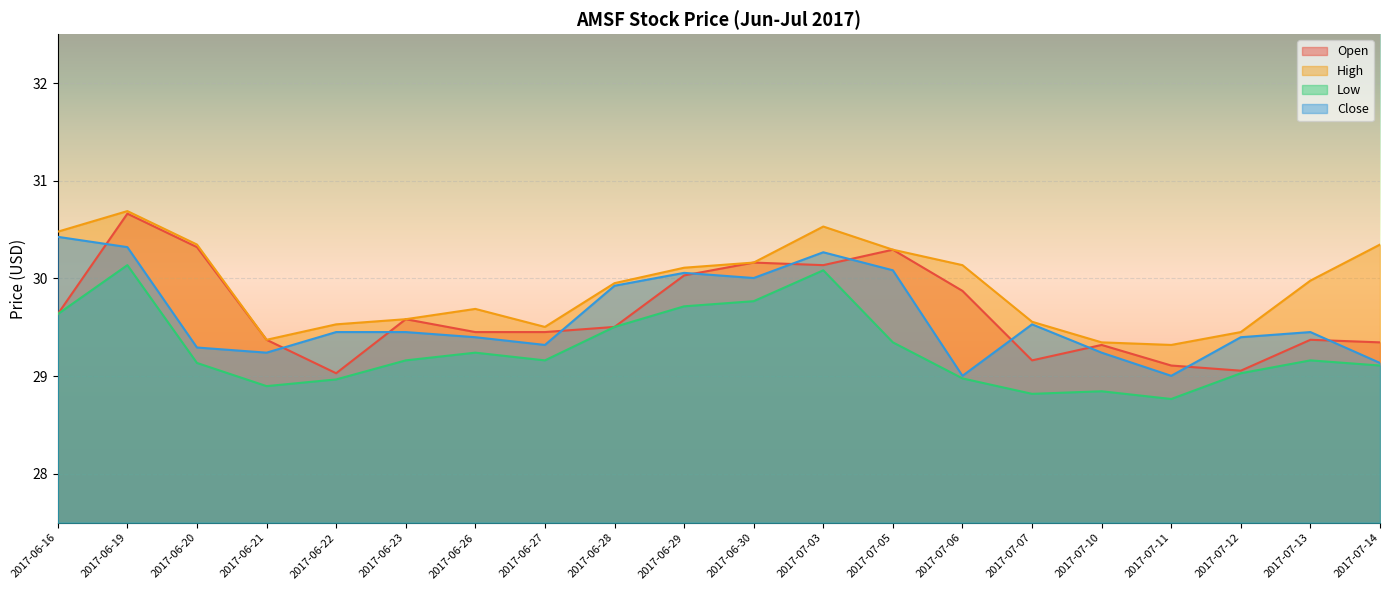

What position from the left is 2017-06-23?

6